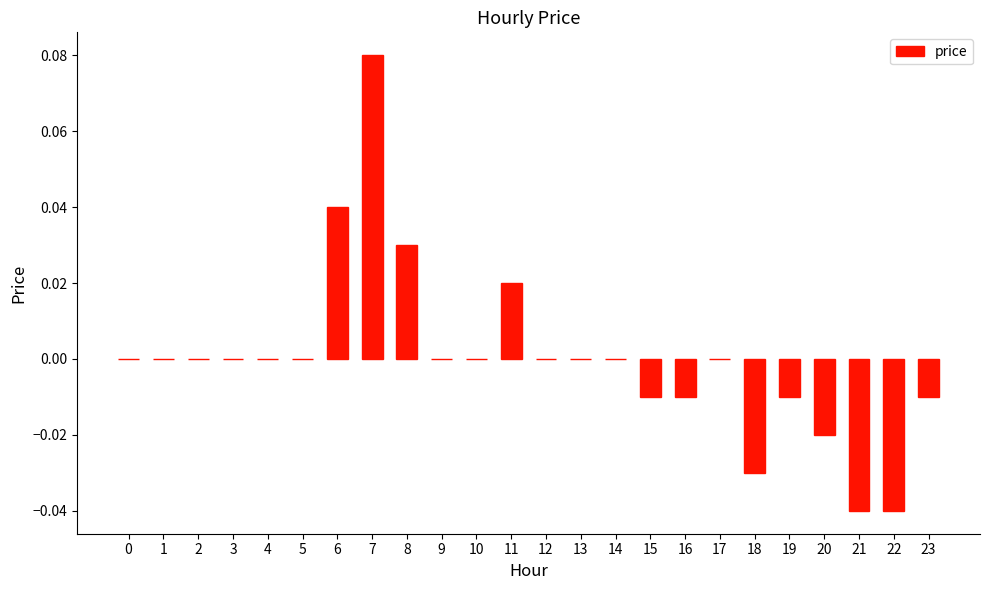

True or false: the data shows 0.1 at 3.

False